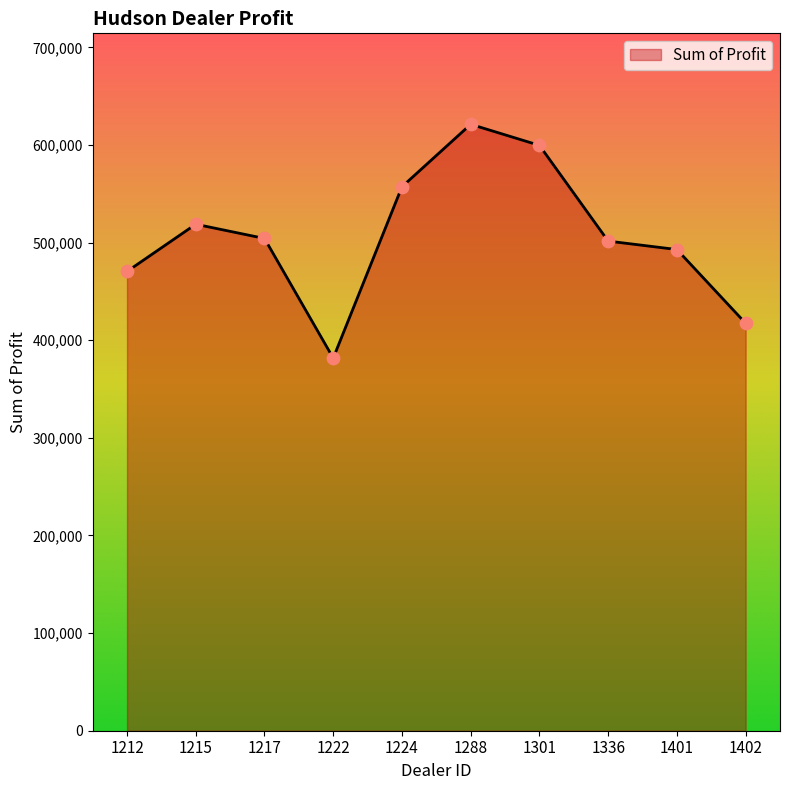

What is the change in value from 1288 to 1401?

-128273.0